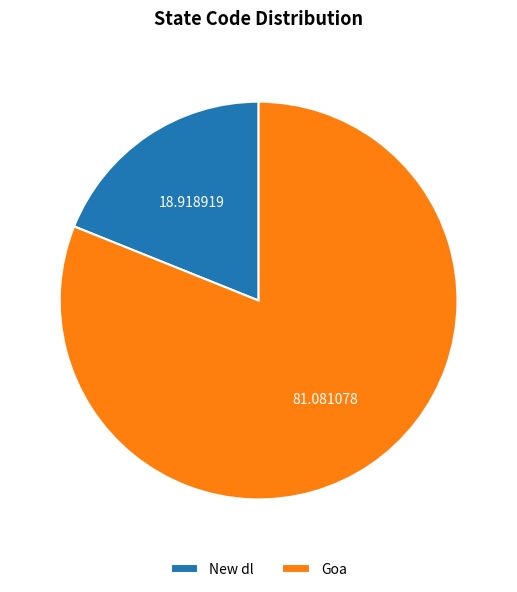

How many segments does this pie chart have?

2